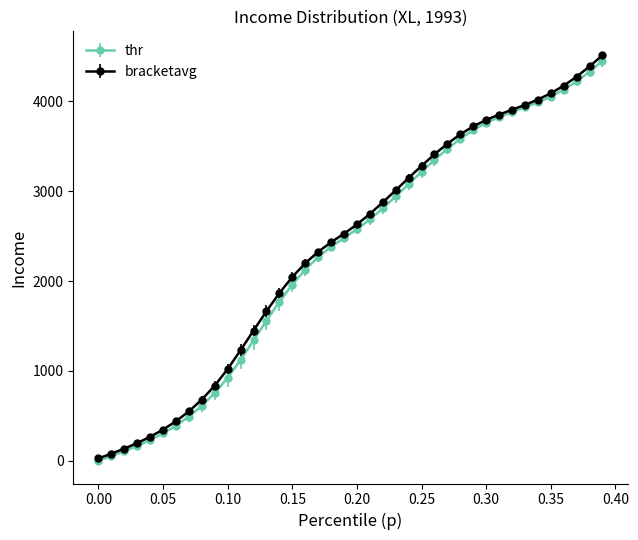

What is the value of the thr point at the 7th from the left?

390.2